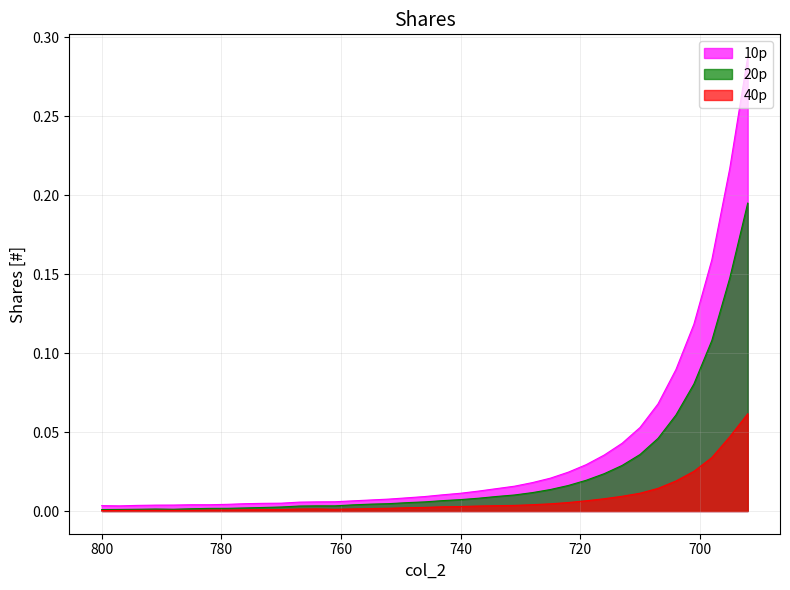

True or false: 40p has a value of 0.0 at 746.

False